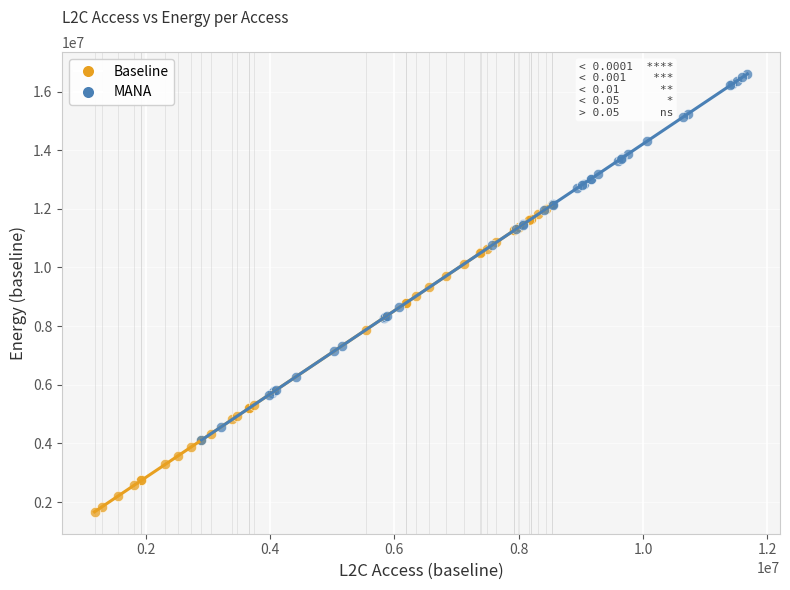

Which series has the widest spread of Y values?

MANA